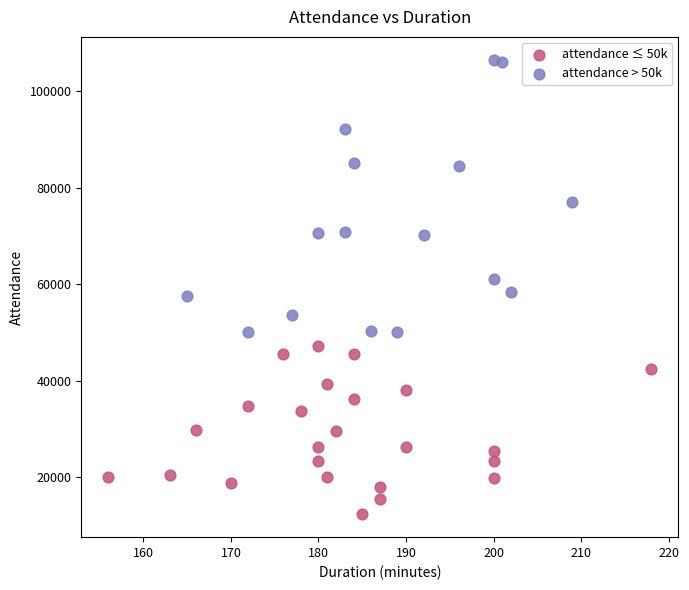

Which series has the largest Y range (max minus min)?

attendance > 50k